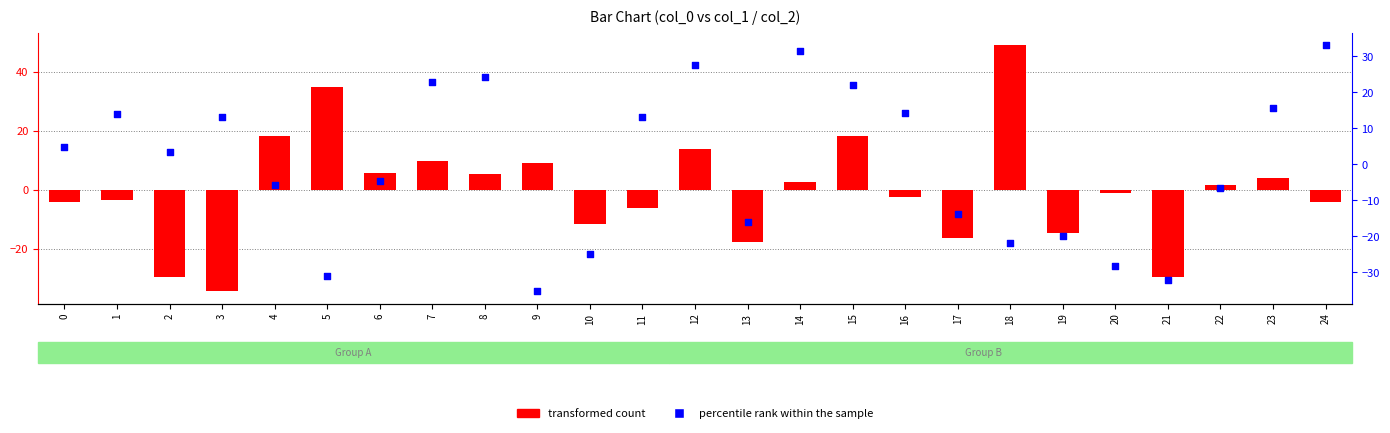

Which series contains the lowest Y value?

percentile rank within the sample